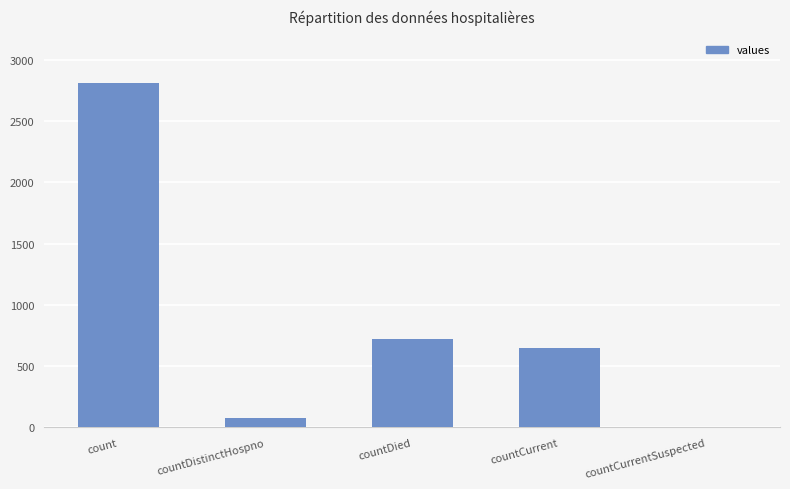

Reading left to right, what are all the values shown in this chart?

count=2812	countDistinctHospno=74	countDied=720	countCurrent=648	countCurrentSuspected=0